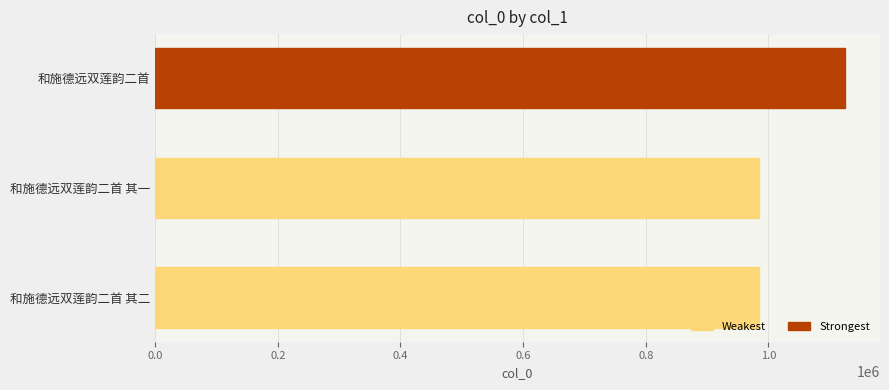

What is the smallest value displayed?

983790